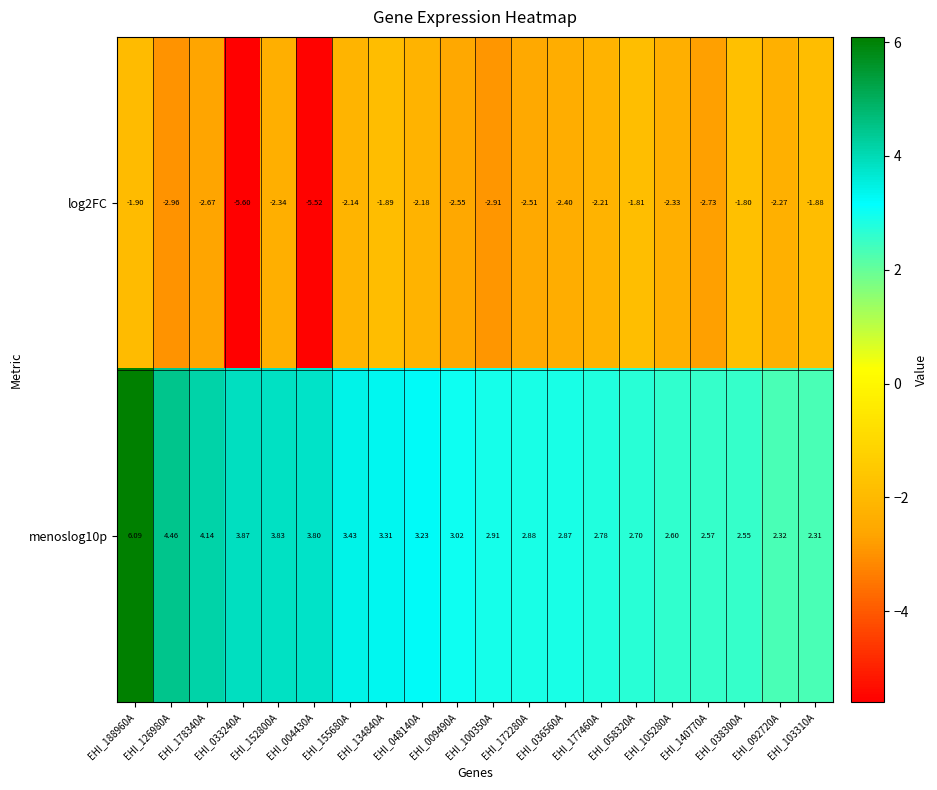

Is the value of menoslog10p at EHI_038300A greater than the value of log2FC at EHI_004430A?

Yes